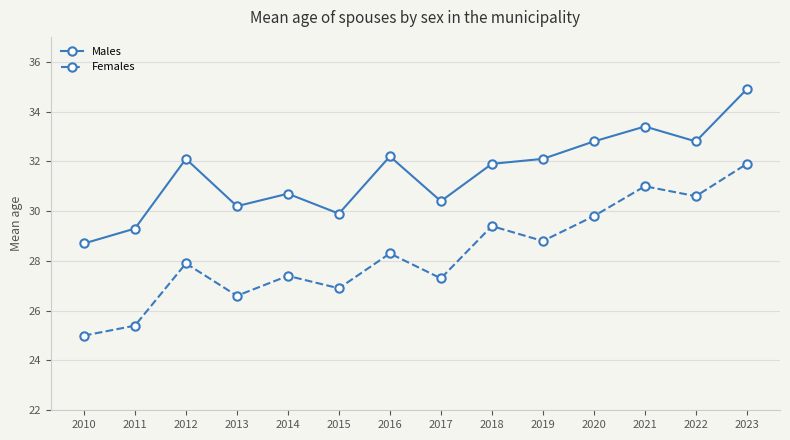

Reading right to left, transcribe all the data shown in this chart.

Males: 34.9	32.8	33.4	32.8	32.1	31.9	30.4	32.2	29.9	30.7	30.2	32.1	29.3	28.7
Females: 31.9	30.6	31.0	29.8	28.8	29.4	27.3	28.3	26.9	27.4	26.6	27.9	25.4	25.0